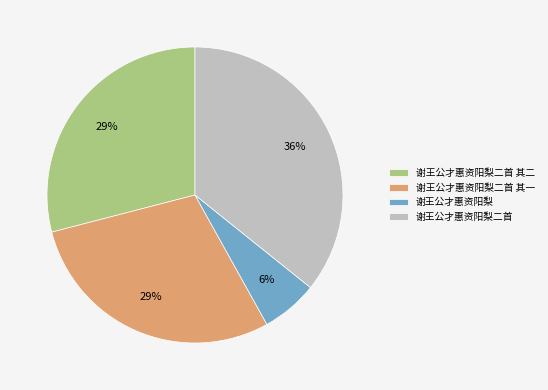

Is it true that 谢王公才惠资阳梨 is 1% of the pie?

False